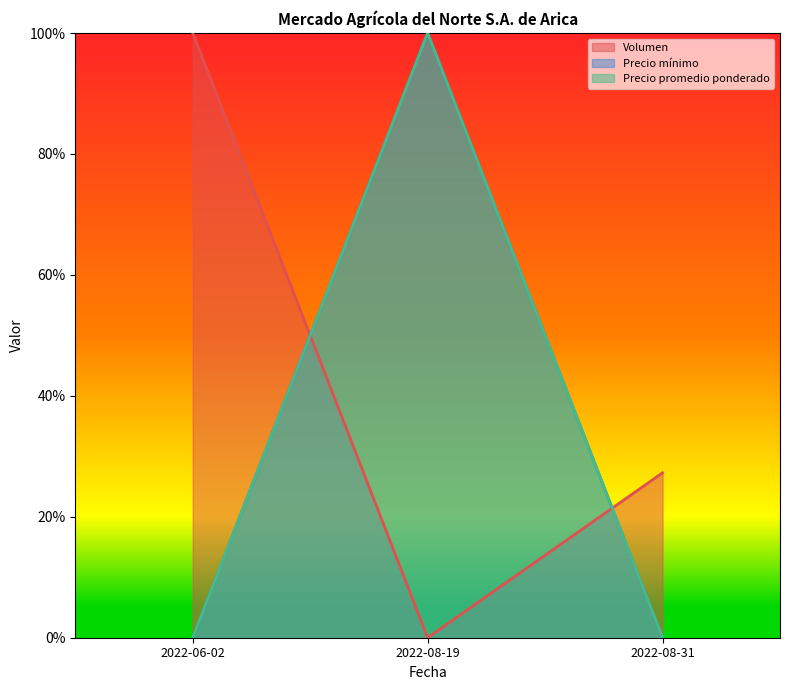

Which series changed the most between 2022-06-02 and 2022-08-19?

Precio mínimo